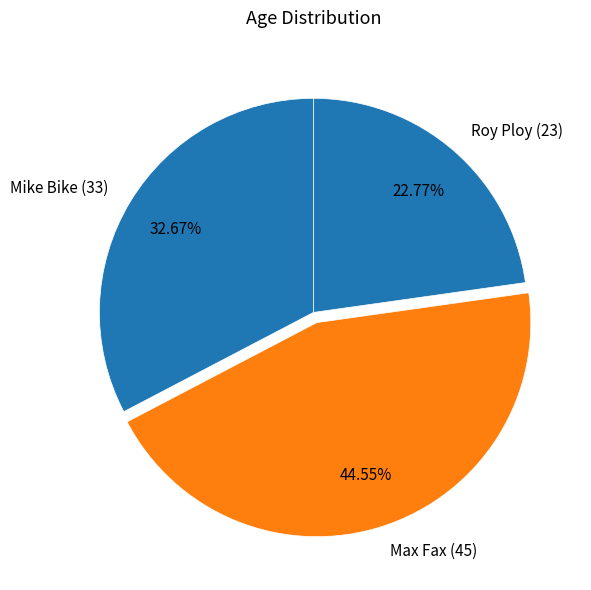

How many segments does this pie chart have?

3